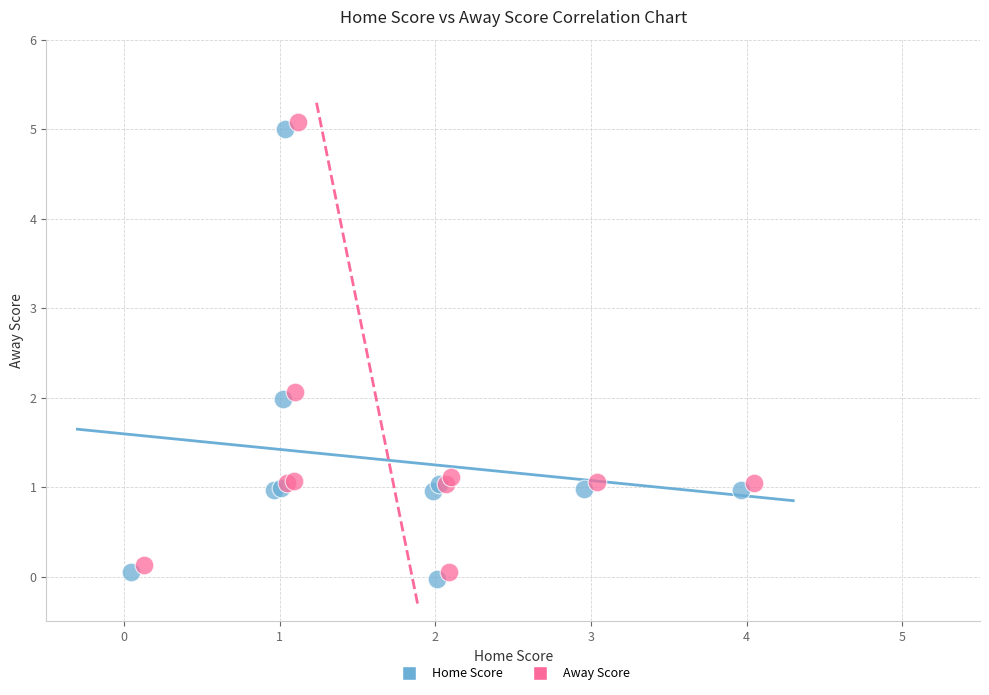

Which series reaches the minimum Y coordinate?

Home Score